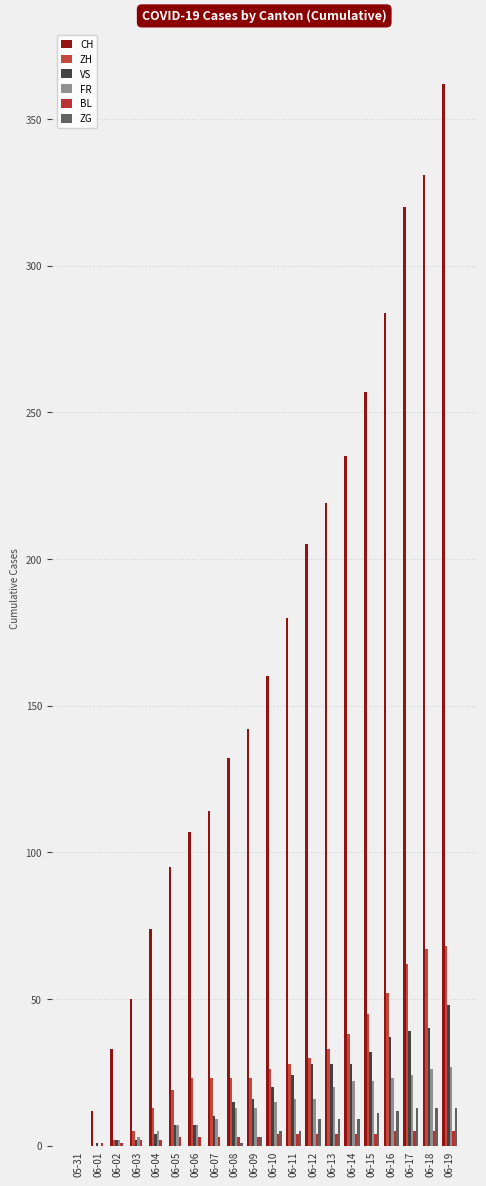

How many distinct data groups are displayed?

6